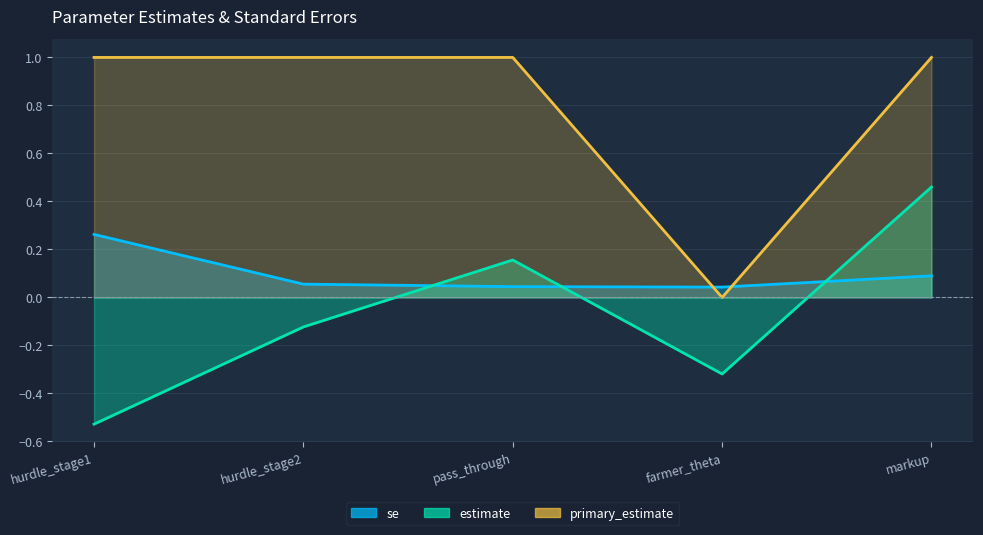

Which series has the widest spread of values?

primary_estimate